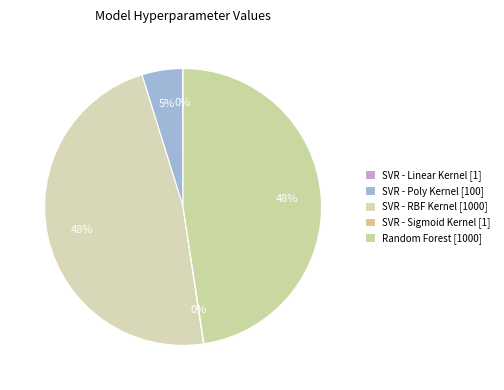

Which category has the smallest portion of the pie?

SVR - Linear Kernel